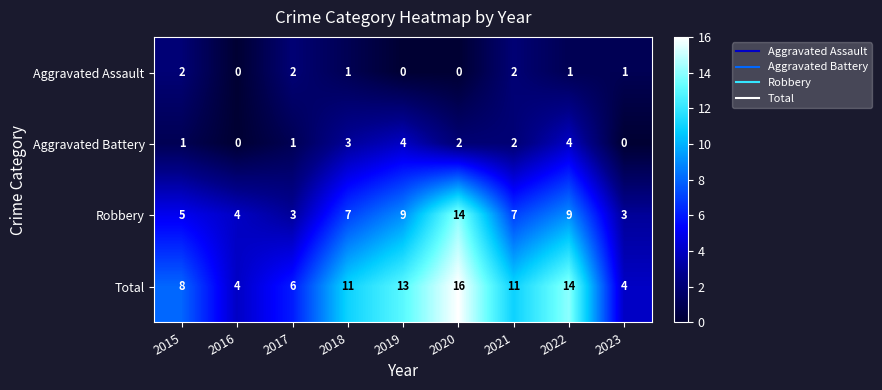

At which label does Aggravated Battery first exceed 2?

2018